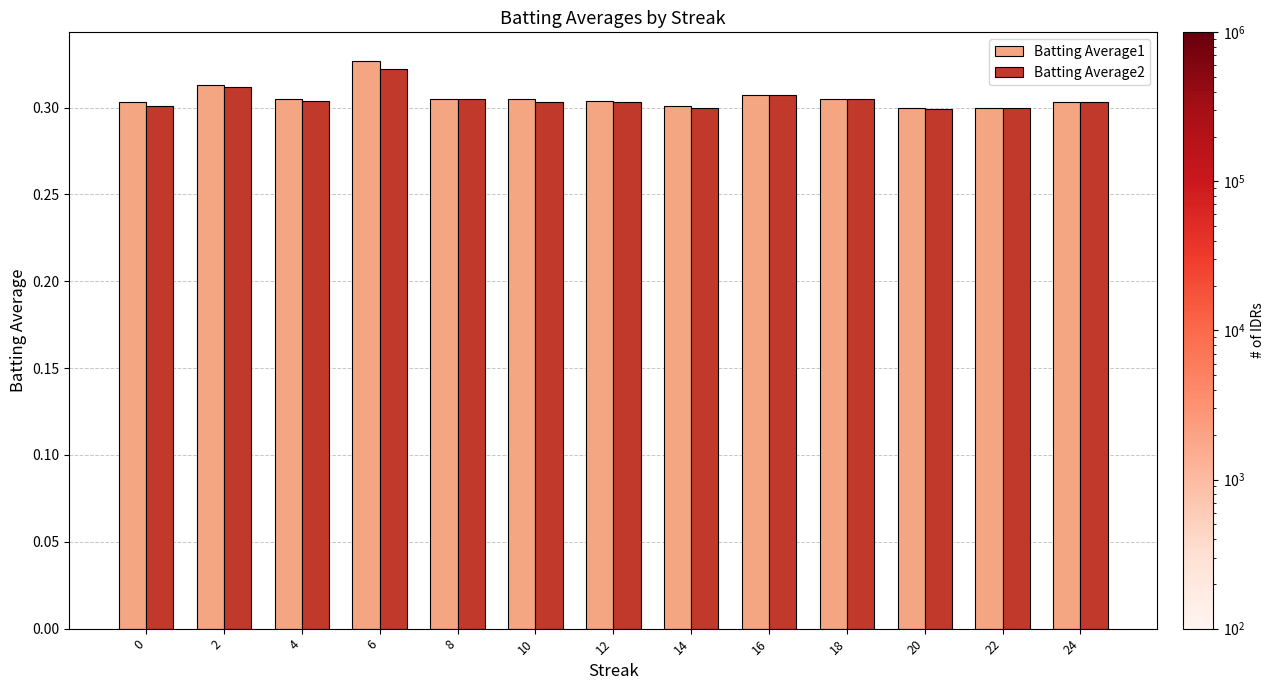

How many bars are there in total?

26